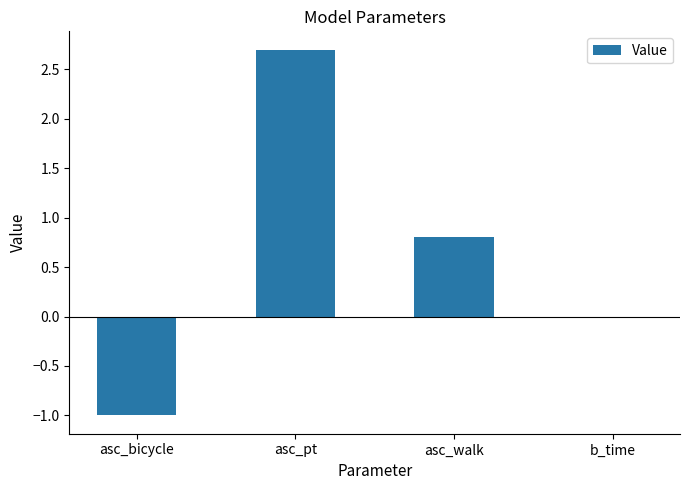

Count the number of categories in the chart.

4